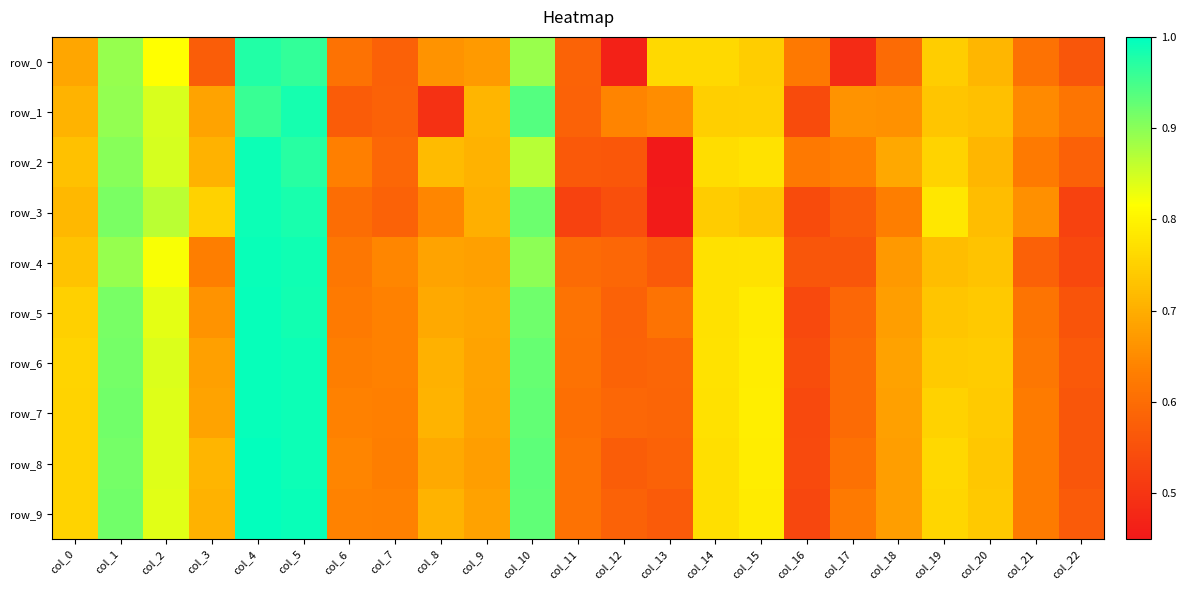

At how many categories does at least one series exceed 0?

23